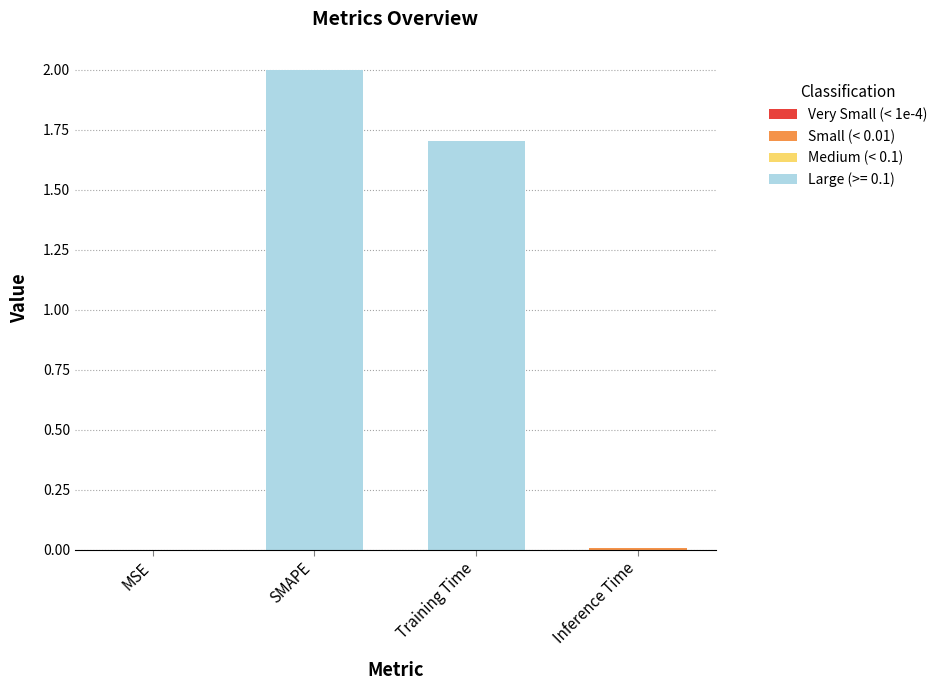

Which label corresponds to the largest value in the chart?

SMAPE